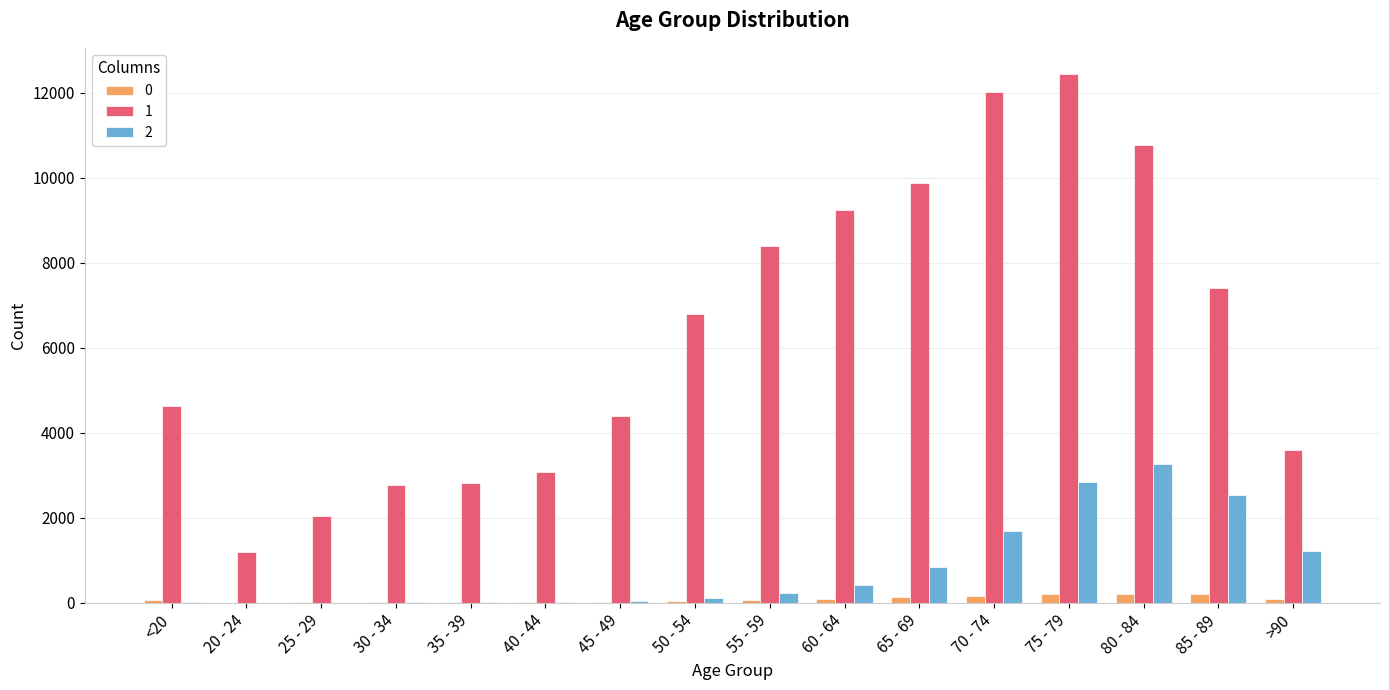

How many categories are shown in the chart?

16